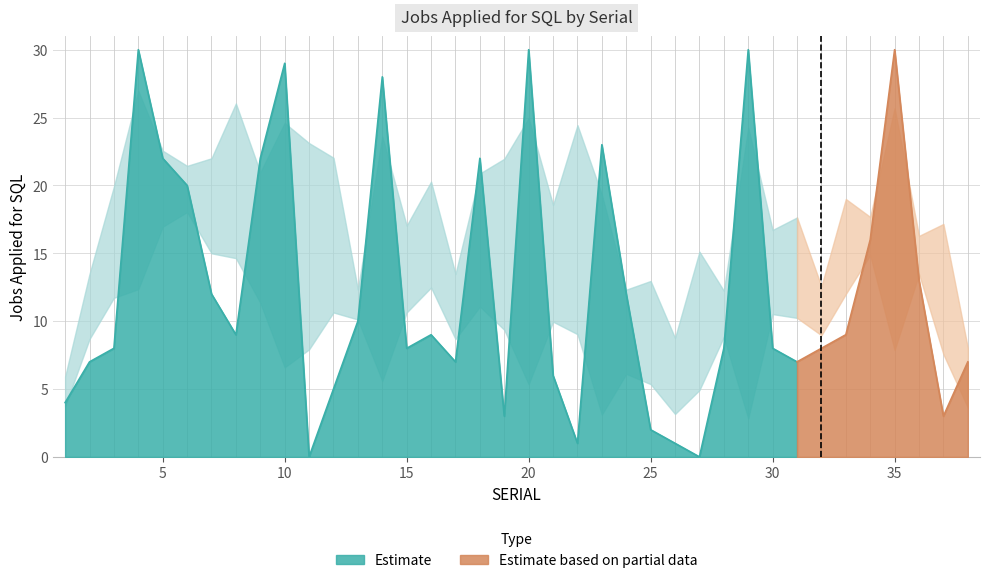

List the labels in order of value, smallest first.

11, 27, 22, 26, 25, 19, 37, 1, 12, 21, 2, 17, 31, 38, 3, 15, 28, 30, 32, 8, 16, 33, 13, 7, 24, 36, 34, 6, 5, 9, 18, 23, 14, 10, 4, 20, 29, 35